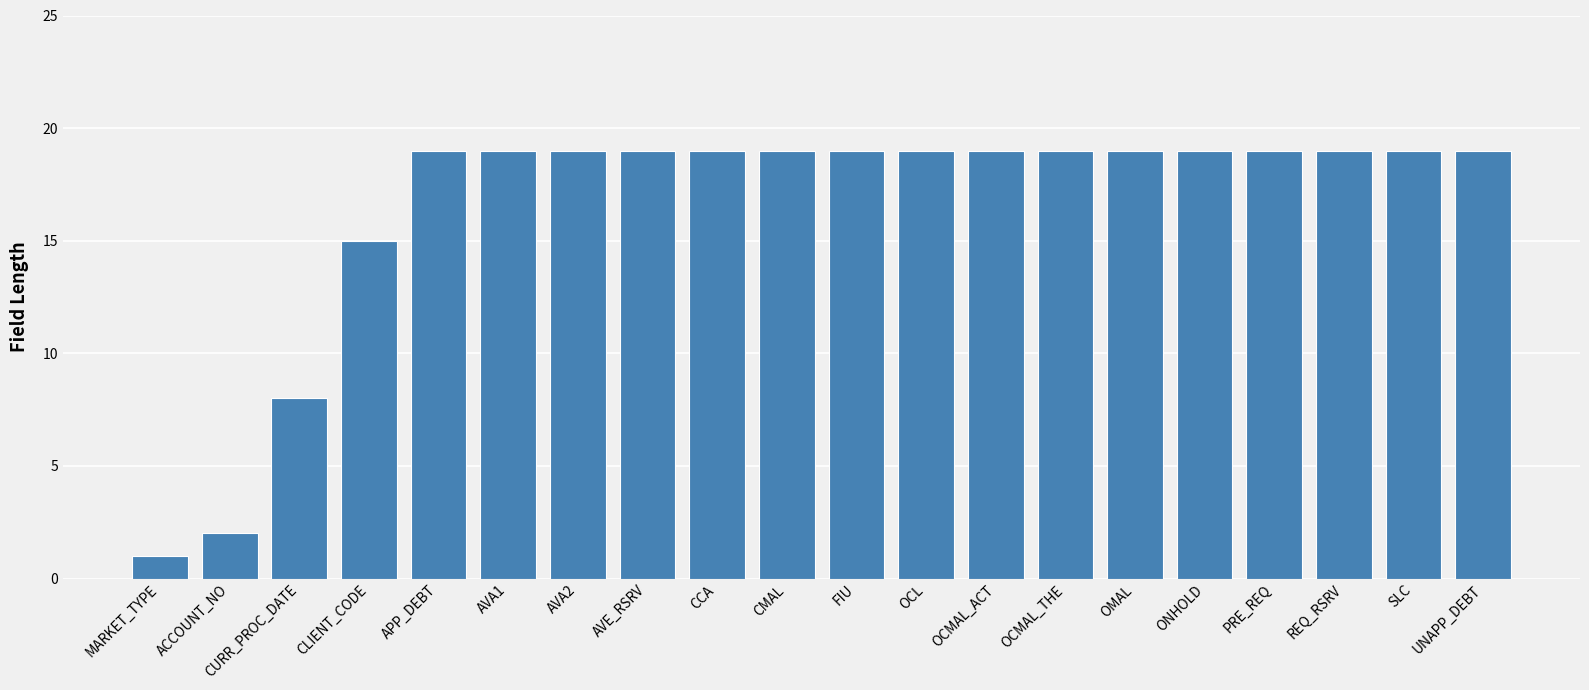

Reading right to left, what are all the values shown in this chart?

UNAPP_DEBT=19	SLC=19	REQ_RSRV=19	PRE_REQ=19	ONHOLD=19	OMAL=19	OCMAL_THE=19	OCMAL_ACT=19	OCL=19	FIU=19	CMAL=19	CCA=19	AVE_RSRV=19	AVA2=19	AVA1=19	APP_DEBT=19	CLIENT_CODE=15	CURR_PROC_DATE=8	ACCOUNT_NO=2	MARKET_TYPE=1